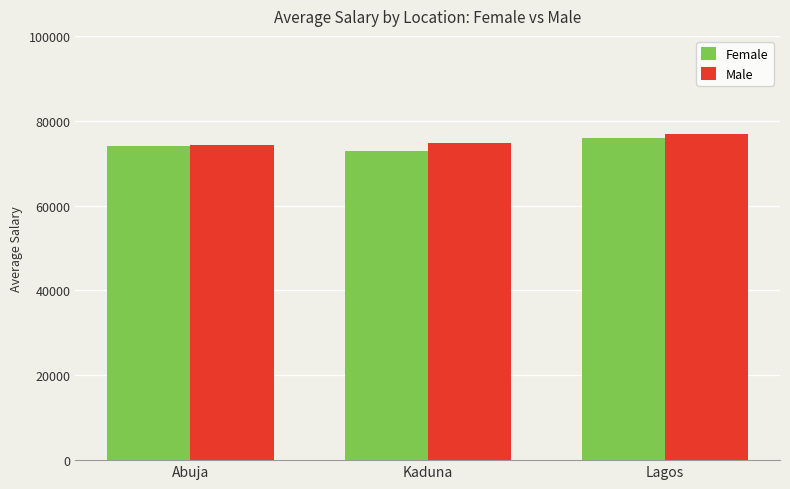

The value of Male at Kaduna is 33321.7. True or false?

False